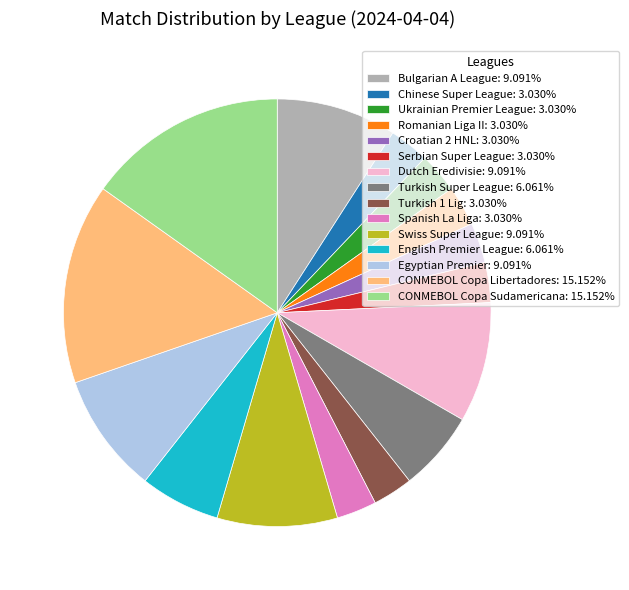

Is there a majority slice in this chart?

No